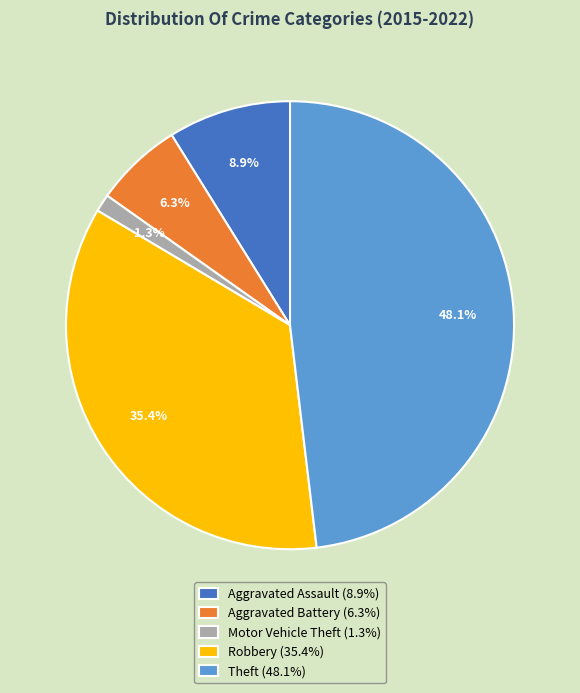

Does any single category account for the majority?

No